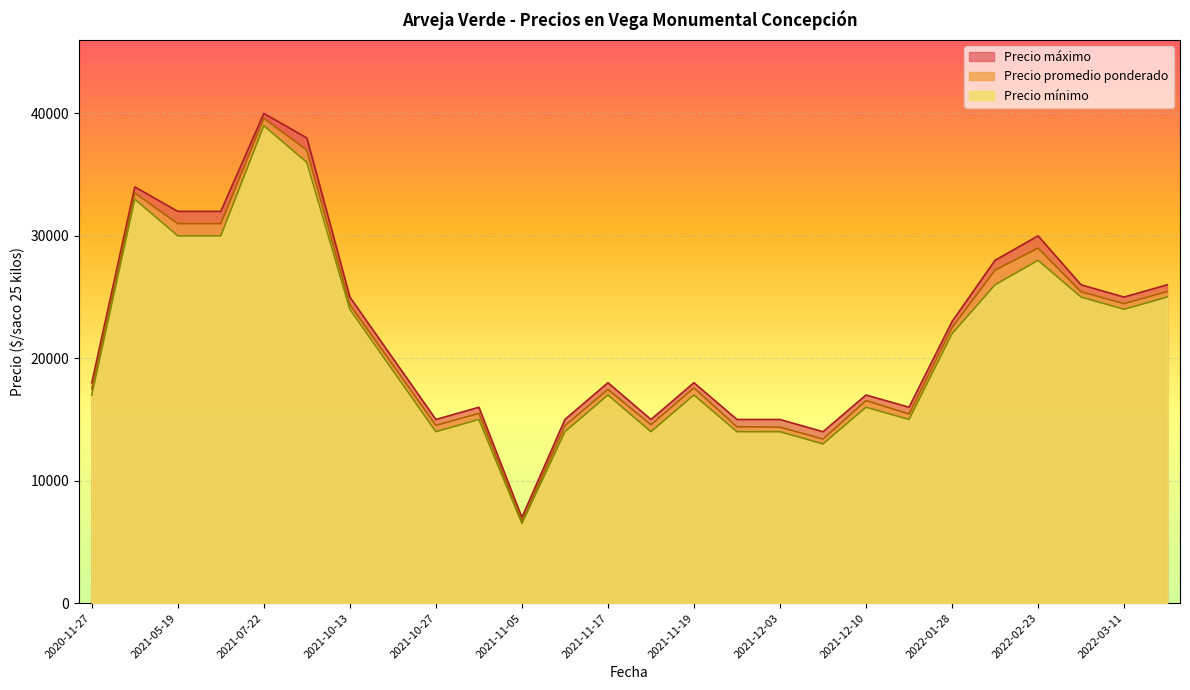

What is the total value across all series at 2022-02-23?

87000